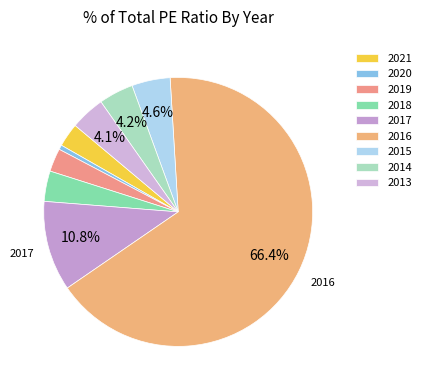

How many slices are in this pie chart?

9